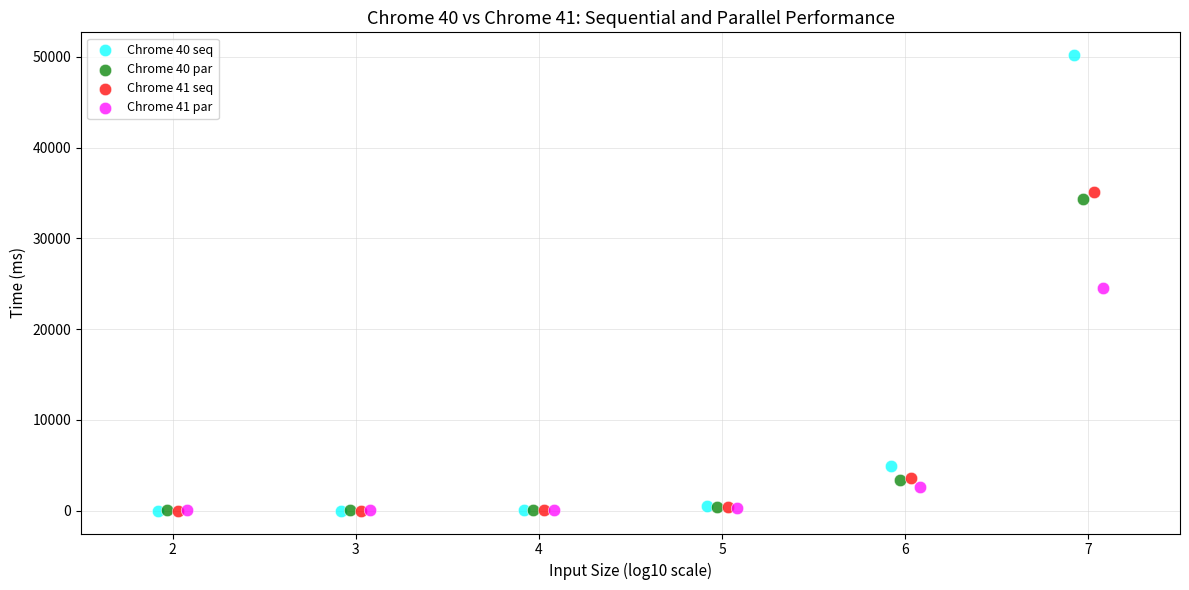

Which series has the widest spread of Y values?

Chrome 40 seq